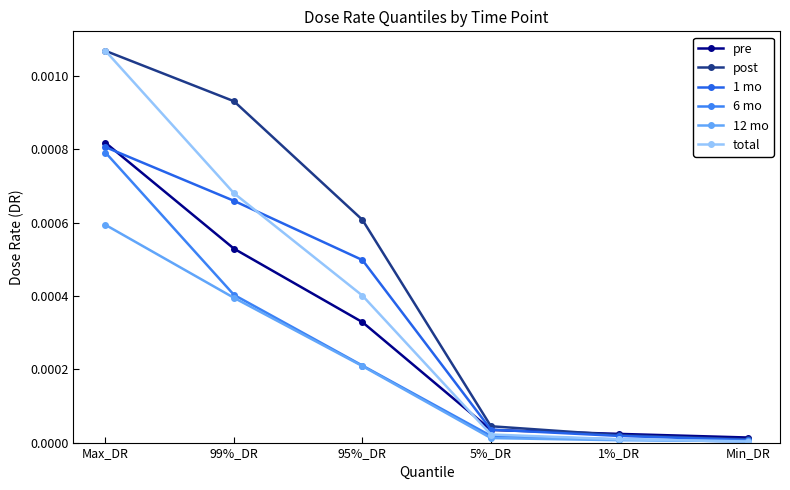

How many distinct data groups are displayed?

6